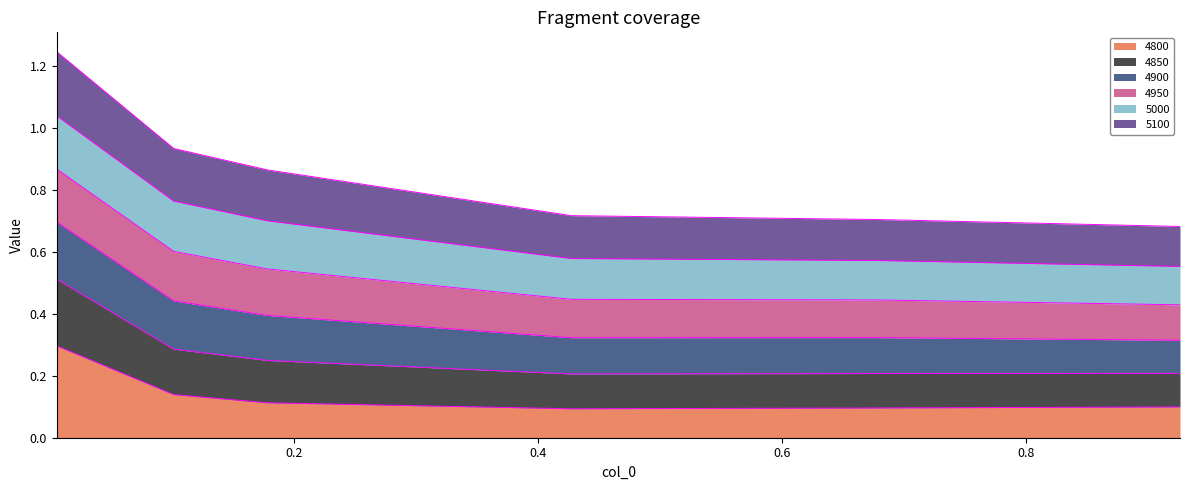

At which category is the sum across all series the highest?

0.005479452054794521